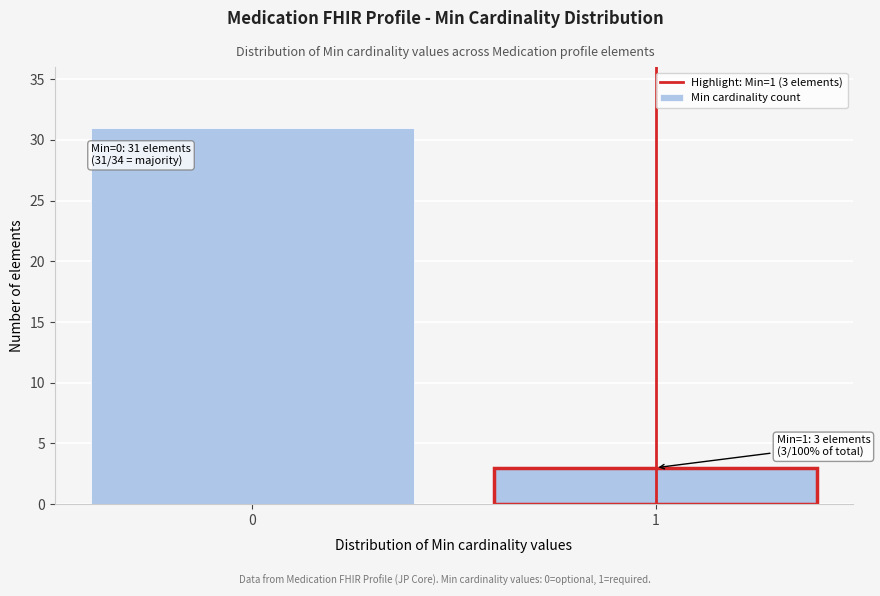

Reading left to right, transcribe all the data shown in this chart.

31	3